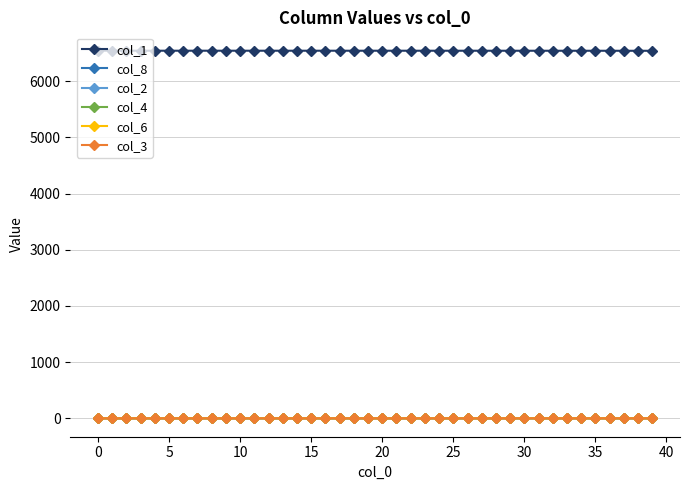

Which series has the largest total across all categories?

col_1